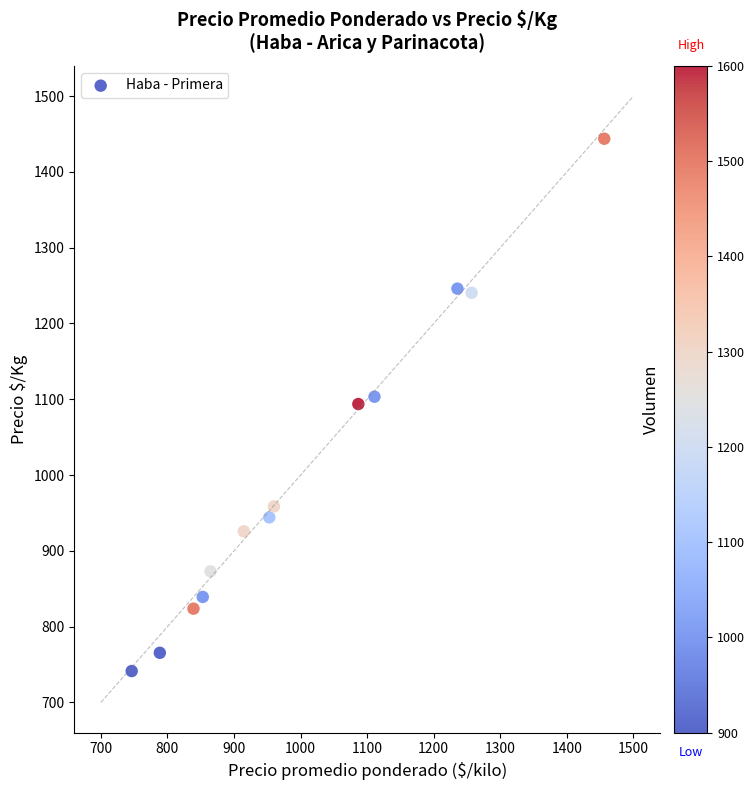

What is the range of X values (max minus min)?

710.0